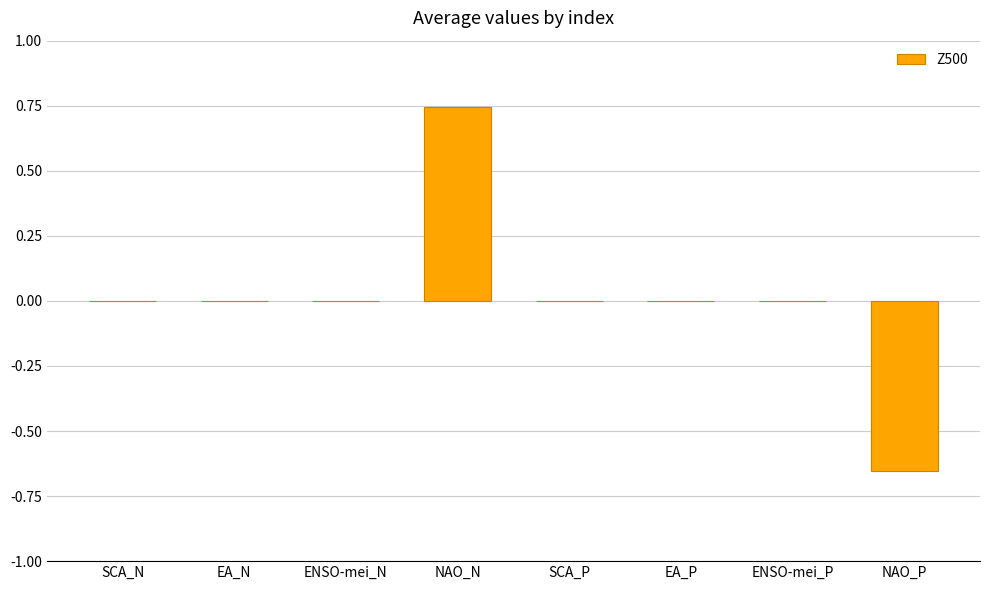

Between NAO_N and ENSO-mei_P, which is larger?

NAO_N